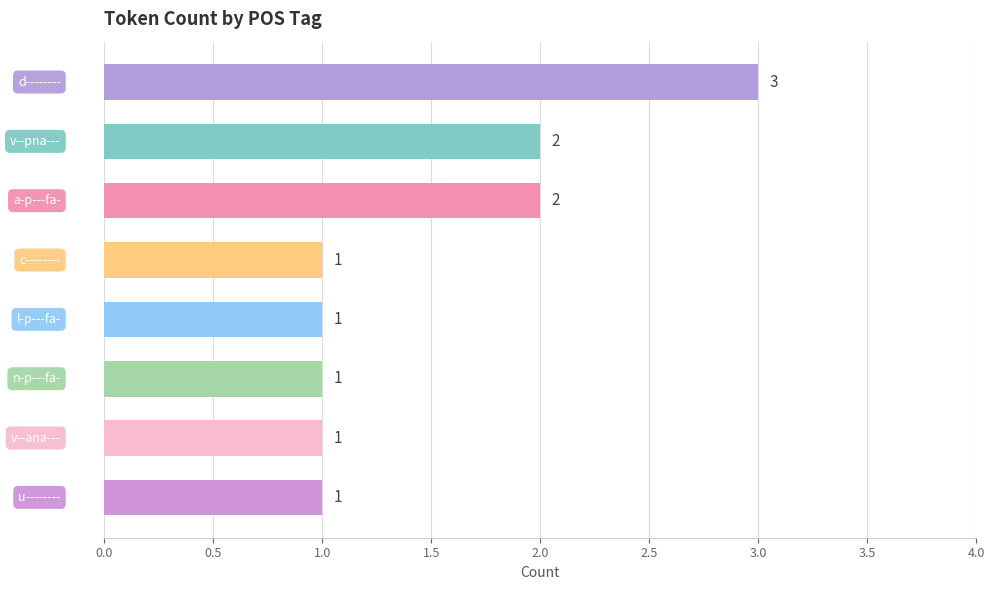

How many values are between 1 and 2?

7